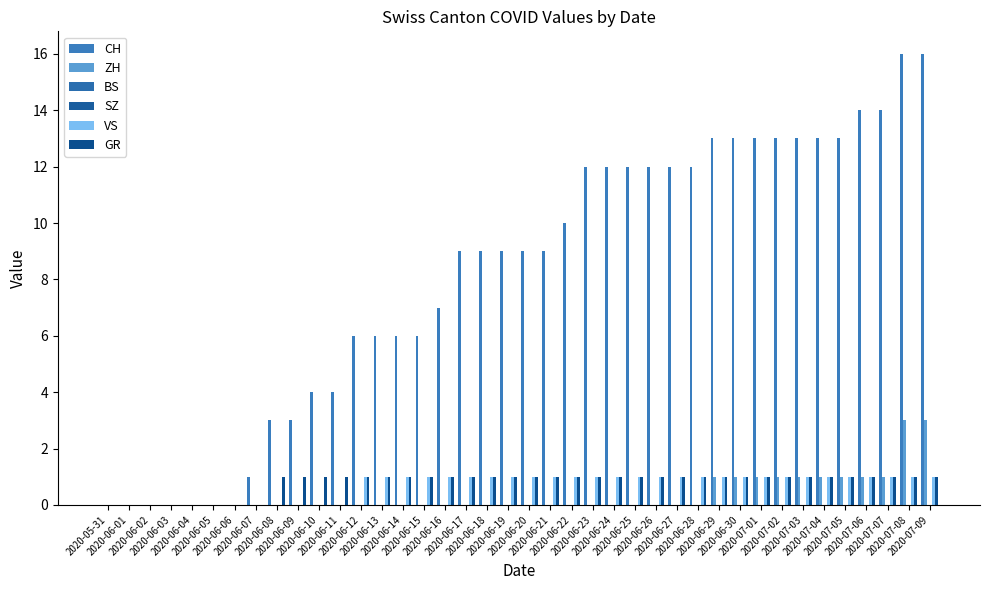

Reading left to right, transcribe all the data shown in this chart.

CH: 0	0	0	0	0	0	0	1	3	3	4	4	6	6	6	6	7	9	9	9	9	9	10	12	12	12	12	12	12	13	13	13	13	13	13	13	14	14	16	16
ZH: 0	0	0	0	0	0	0	0	0	0	0	0	0	0	0	0	0	0	0	0	0	0	0	0	0	0	0	0	0	1	1	1	1	1	1	1	1	1	3	3
BS: 0	0	0	0	0	0	0	0	0	0	0	0	0	0	0	0	0	0	0	0	0	0	0	0	0	0	0	0	0	0	0	0	0	0	0	0	0	0	0	0
SZ: 0	0	0	0	0	0	0	0	0	0	0	0	0	0	0	0	0	0	0	0	0	0	0	0	0	0	0	0	0	0	0	0	0	0	0	0	0	0	0	0
VS: 0	0	0	0	0	0	0	0	0	0	0	0	1	1	1	1	1	1	1	1	1	1	1	1	1	1	1	1	1	1	1	1	1	1	1	1	1	1	1	1
GR: 0	0	0	0	0	0	0	0	1	1	1	1	1	1	1	1	1	1	1	1	1	1	1	1	1	1	1	1	1	1	1	1	1	1	1	1	1	1	1	1